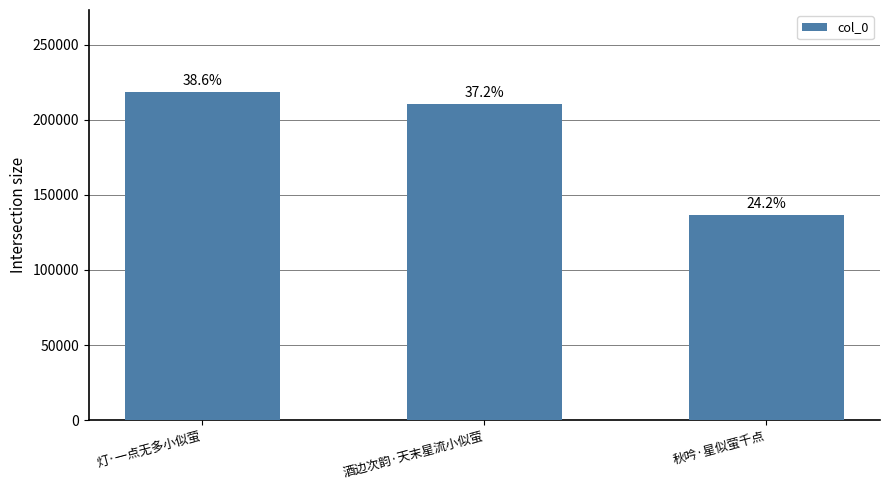

The value at 秋吟·星似萤千点 is 182443. True or false?

False